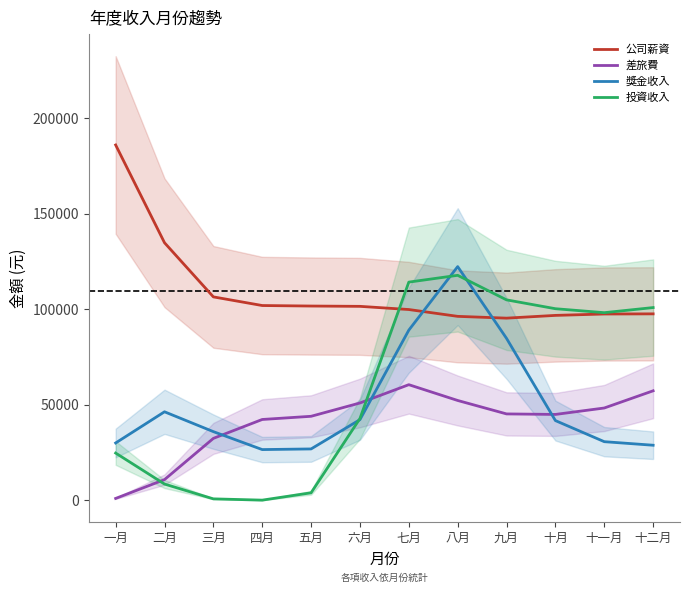

How many intersections are there between 獎金收入 and 差旅費?

3